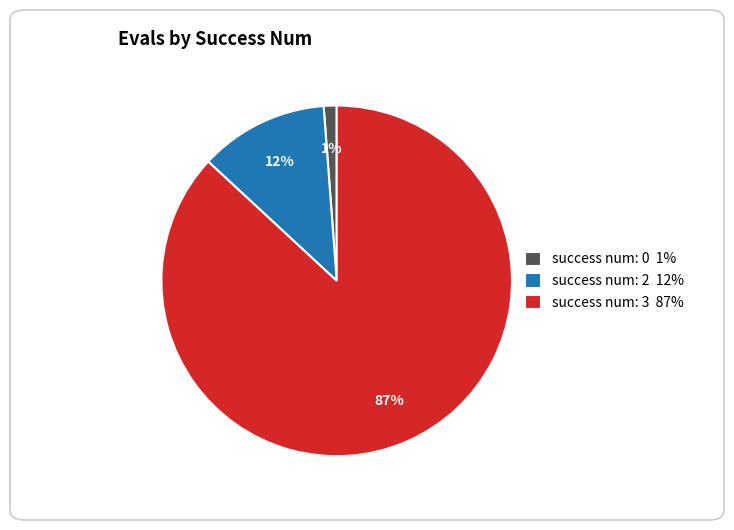

To the nearest percent, what is the average slice percentage?

33%